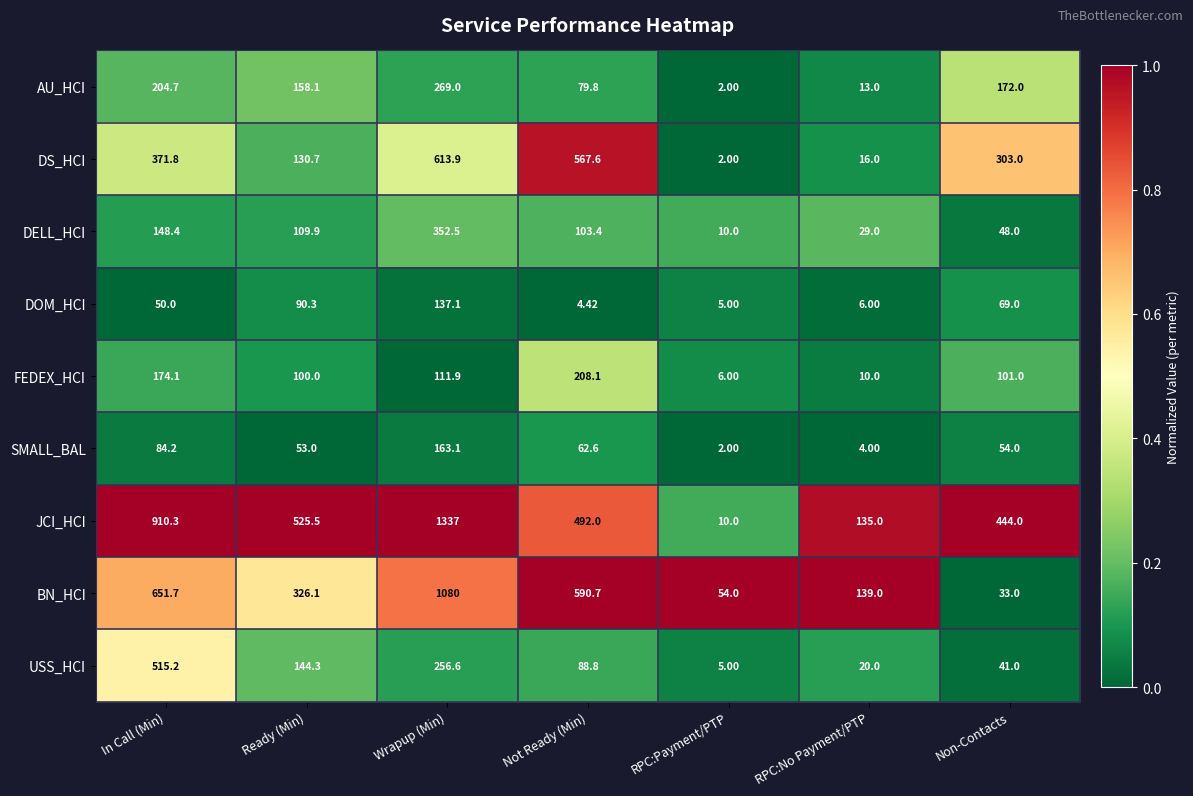

How many series are shown in this chart?

9